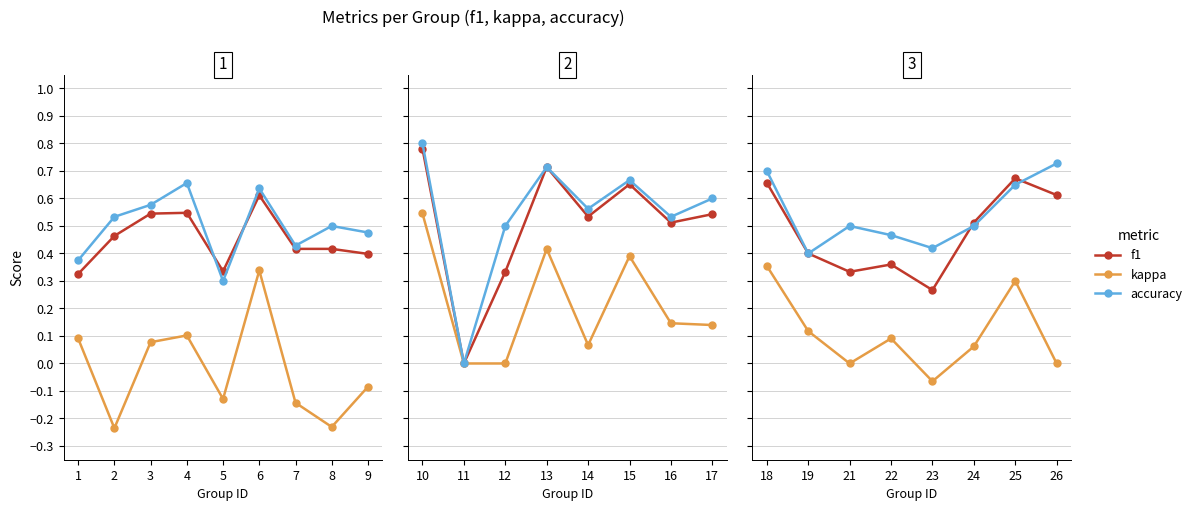

What is the value of the f1 point at the 7th from the left?

0.7